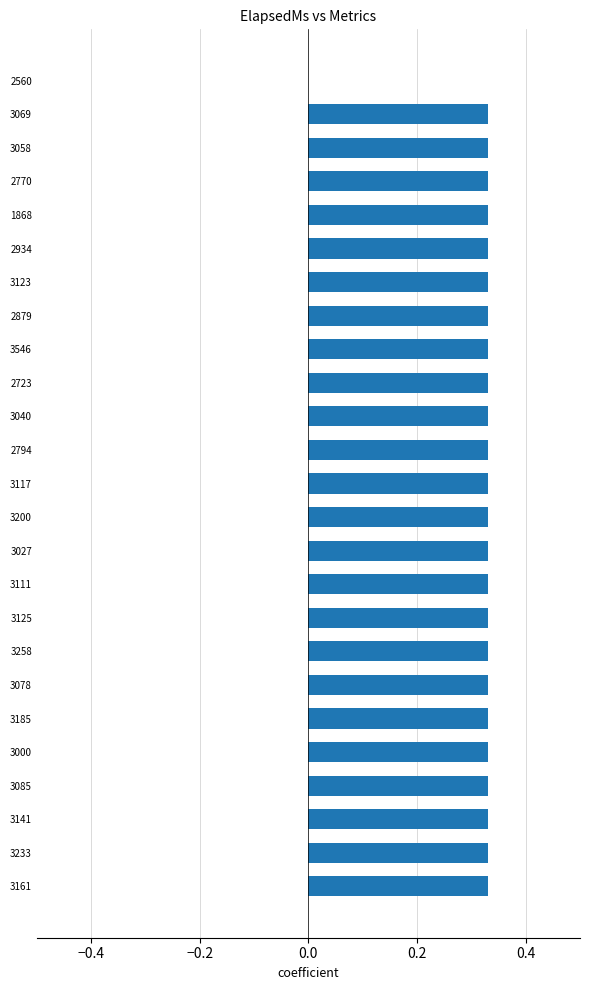

The chart shows a value of 0.2 at 3185. True or false?

False